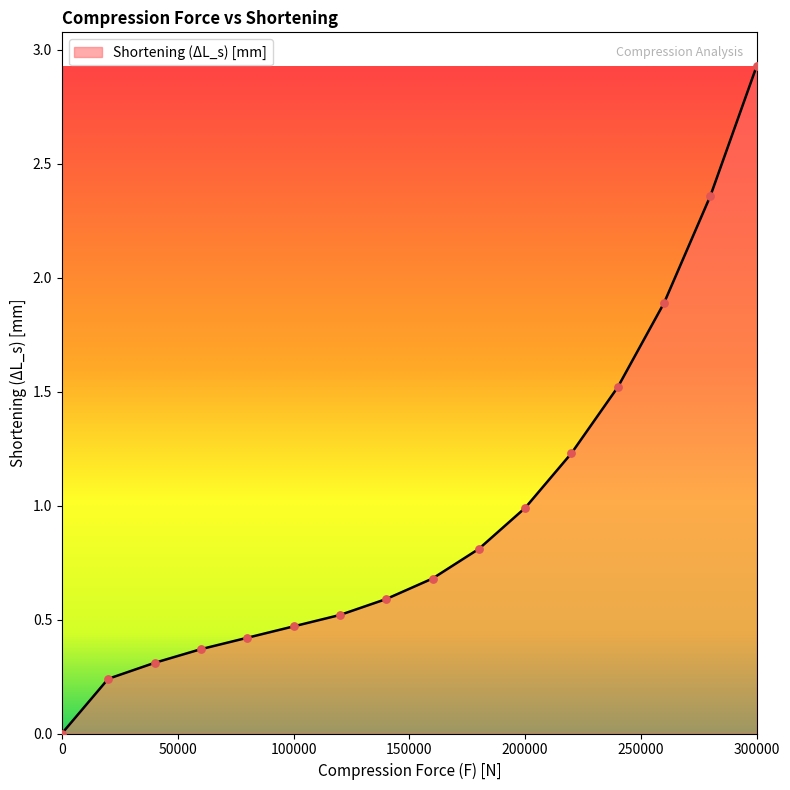

What is the difference between the maximum and minimum values?

2.9